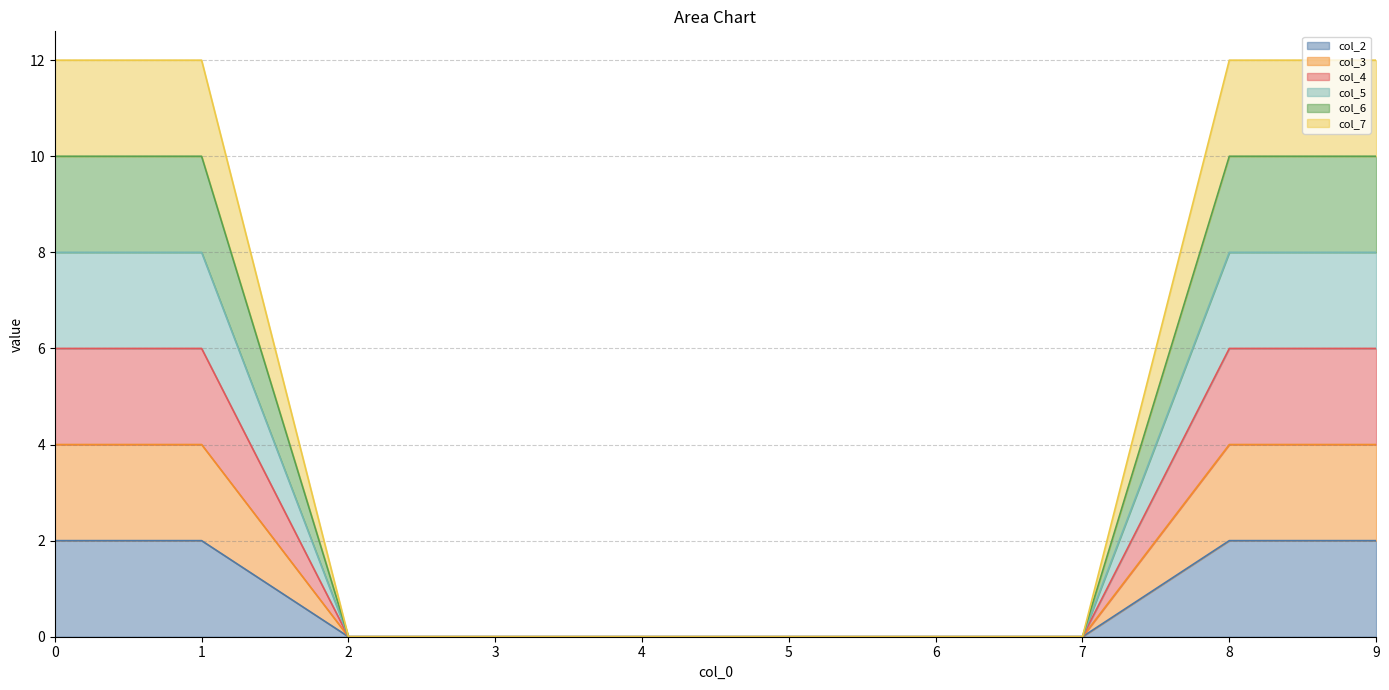

What is the difference between the col_2 values at 1 and 4?

2